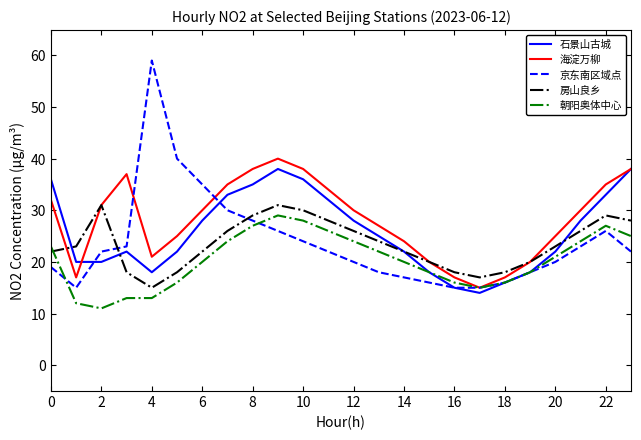

Which series has the largest range (max minus min)?

京东南区域点